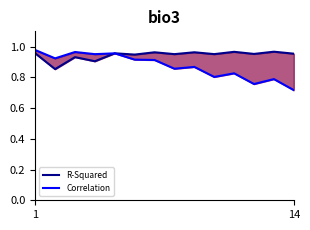

What is the maximum value for Correlation?

1.0